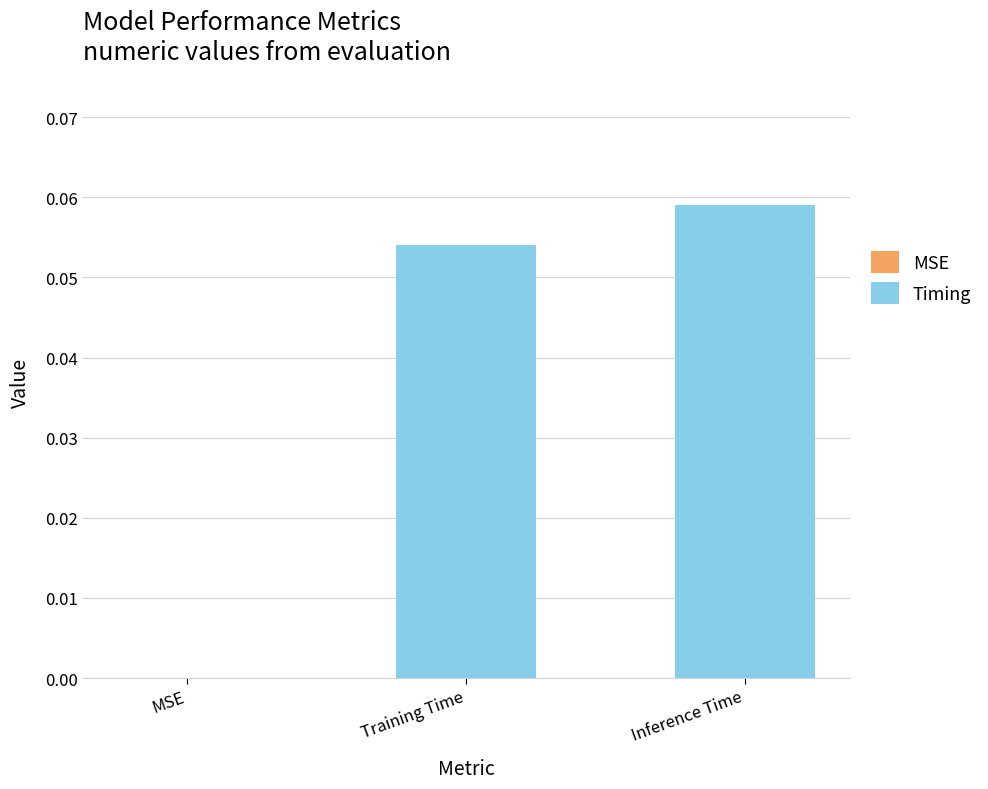

Which has a higher value, Inference Time or MSE?

Inference Time